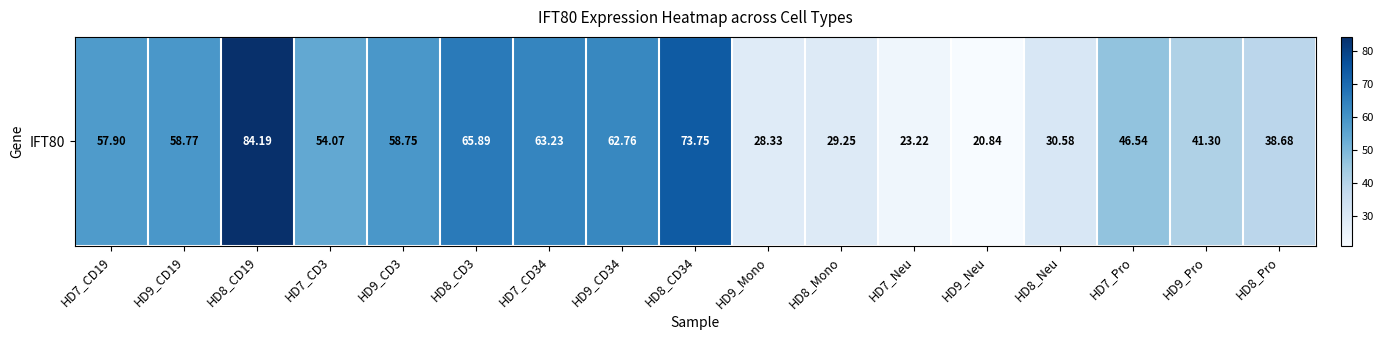

True or false: the data shows 54.1 at HD7_CD3.

True